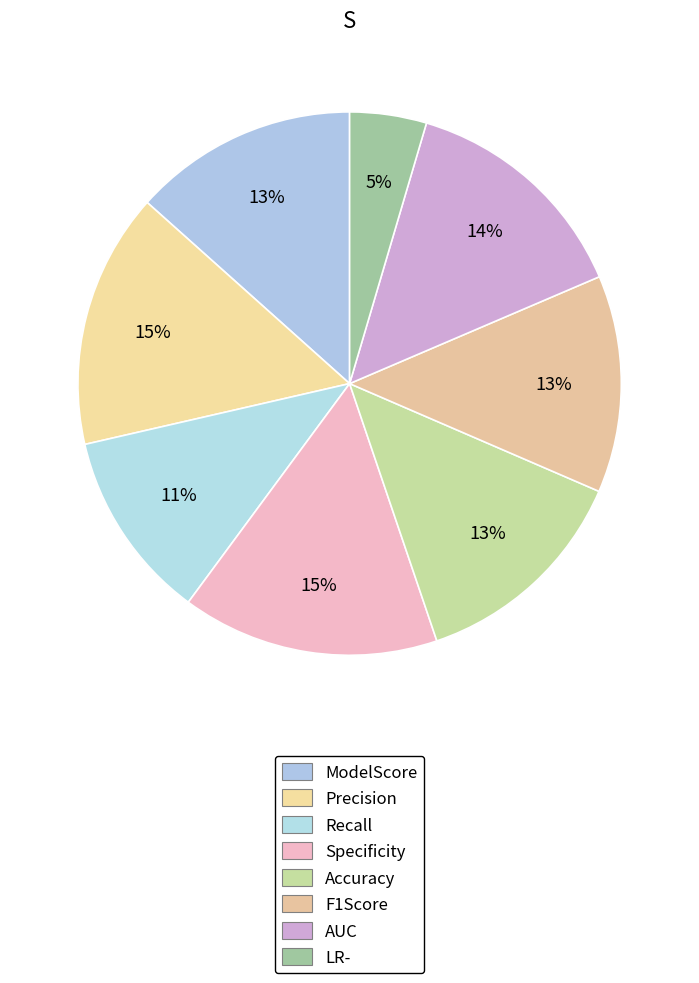

Is Specificity the majority of the pie?

No